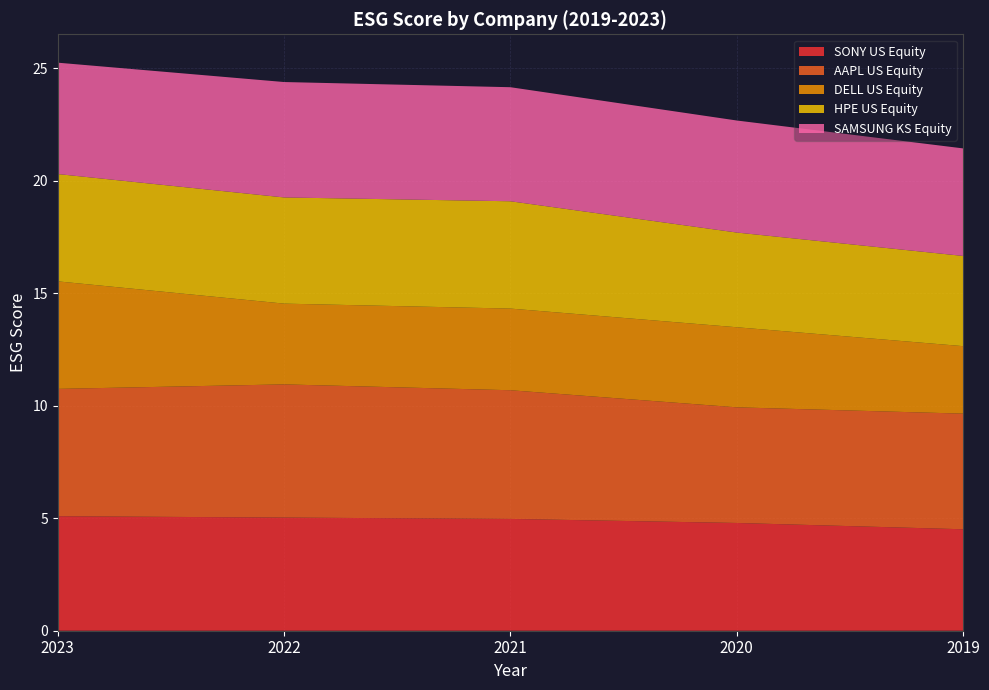

Reading left to right, transcribe all the data shown in this chart.

SONY US Equity: 5.1	5.0	5.0	4.8	4.5
AAPL US Equity: 5.7	5.9	5.7	5.1	5.1
DELL US Equity: 4.8	3.6	3.6	3.6	3.0
HPE US Equity: 4.8	4.7	4.8	4.2	4.0
SAMSUNG KS Equity: 5.0	5.1	5.1	5.0	4.8